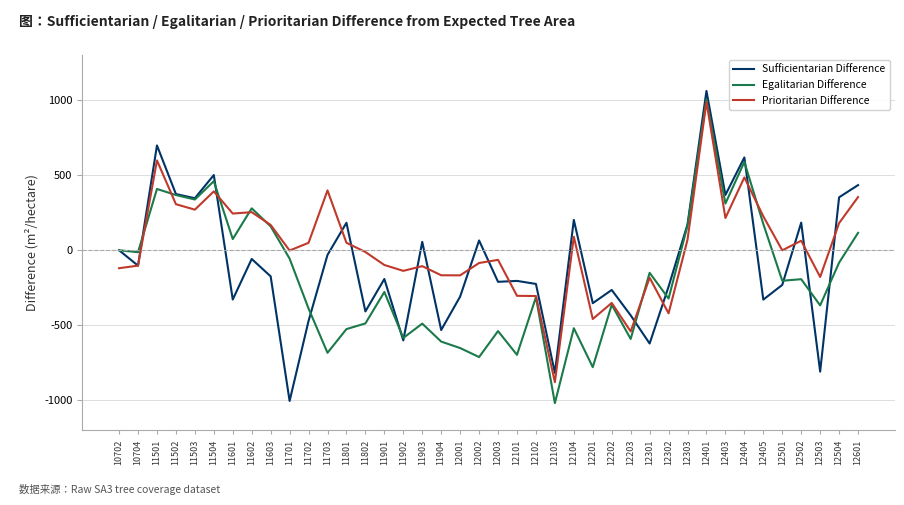

The value of Sufficientarian Difference at 12404 is 224.7. True or false?

False